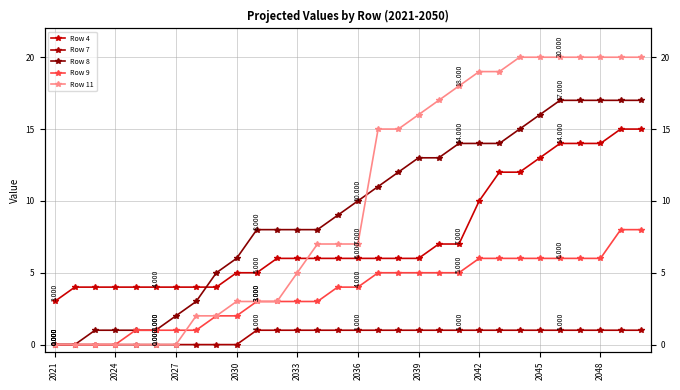

At which label is Row 7 closest to 0?

2021